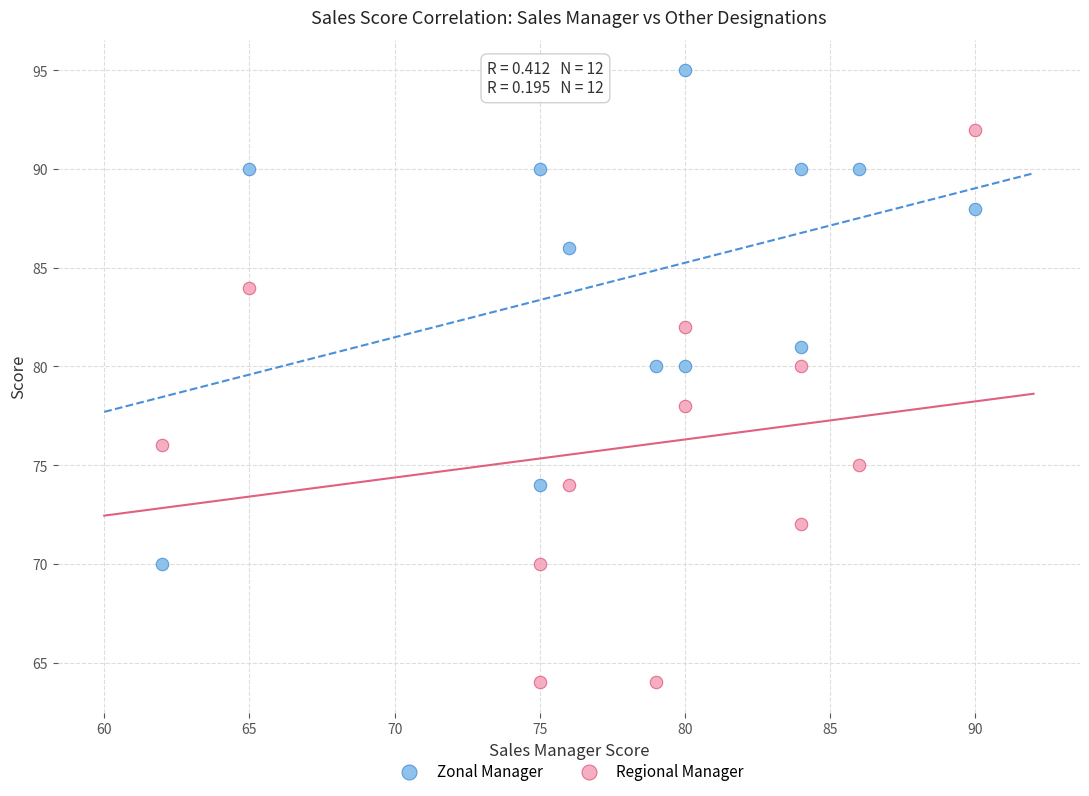

Across all data points, what is the range of X values (max minus min)?

28